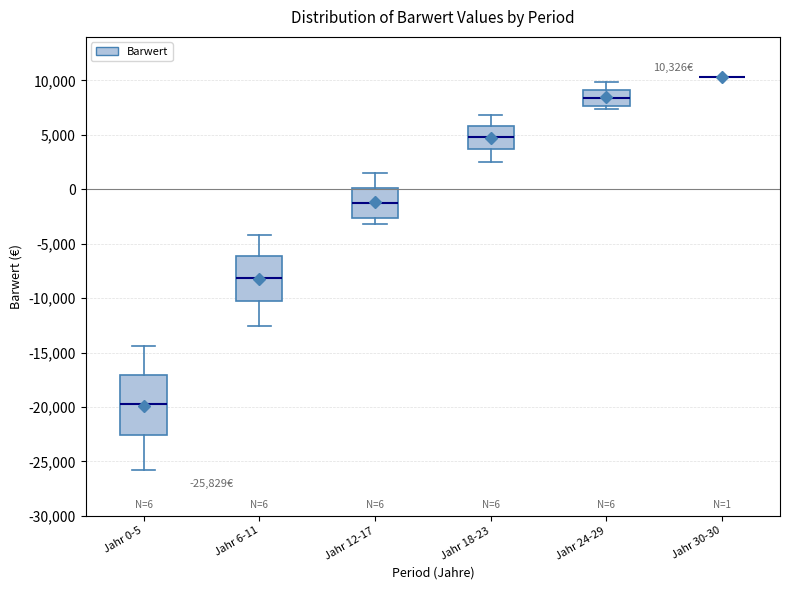

Comparing the boxes themselves (not the whiskers), which one is the tallest?

Jahr 0-5